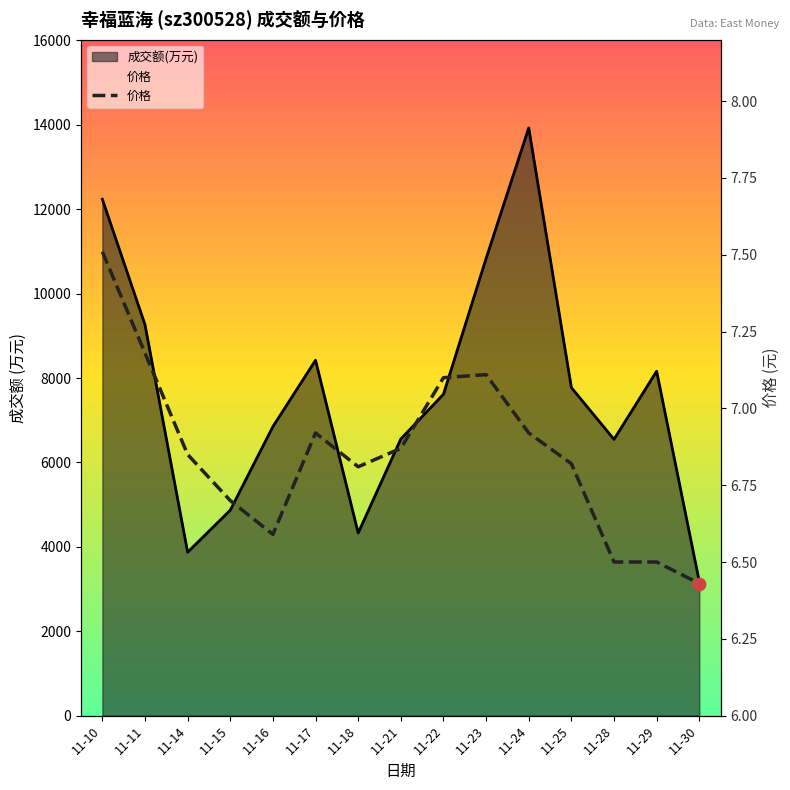

Approximately how many times larger is the value at 11-22 compared to 11-10?

0.9